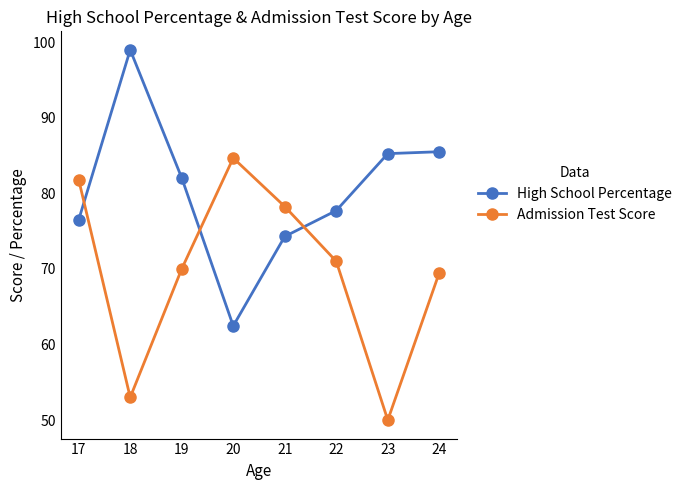

The value of Admission Test Score at 20 is 84.7. True or false?

True